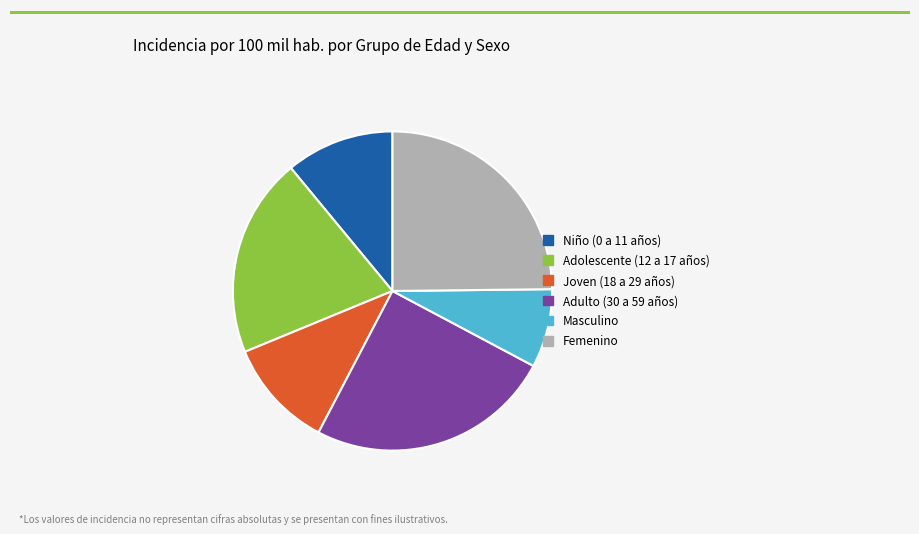

What is the smallest slice in the pie chart?

Masculino